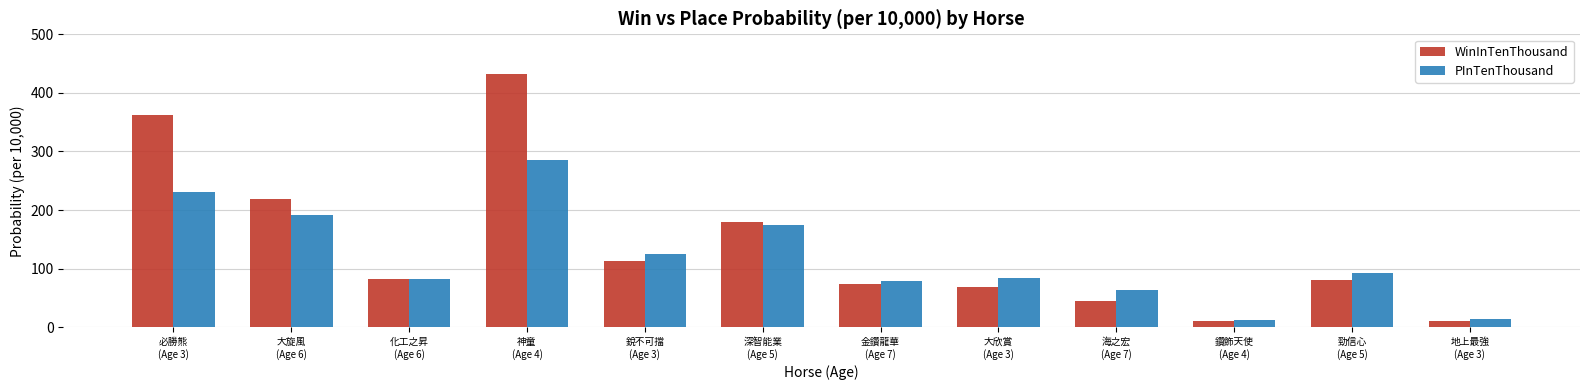

What is the average value of the PInTenThousand series?

120